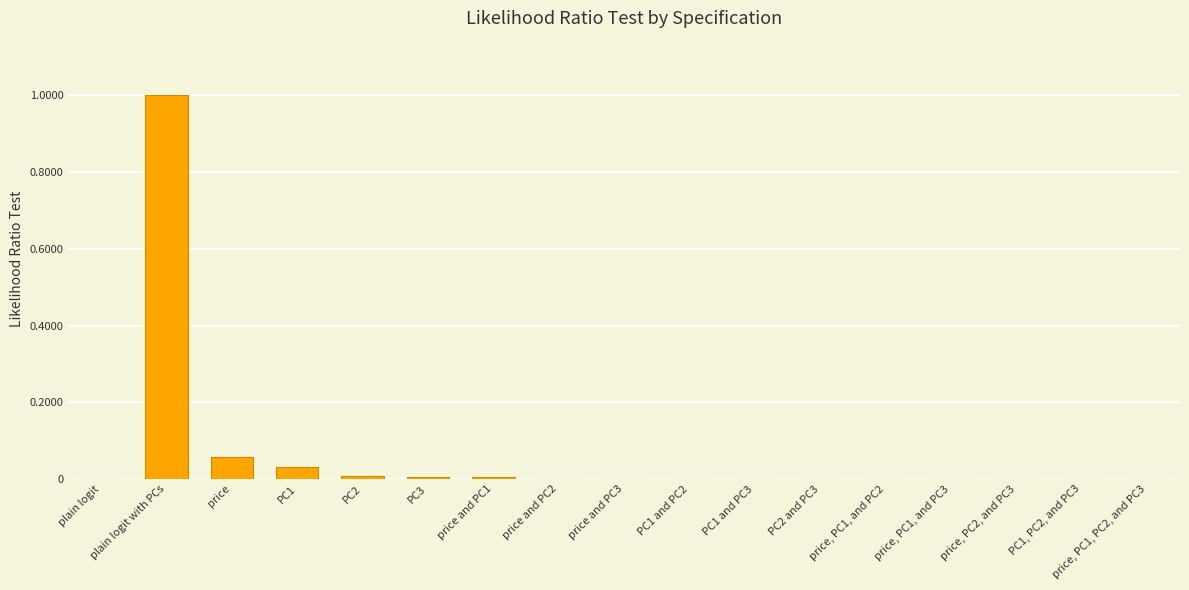

The value at PC1 is 0.1. True or false?

False